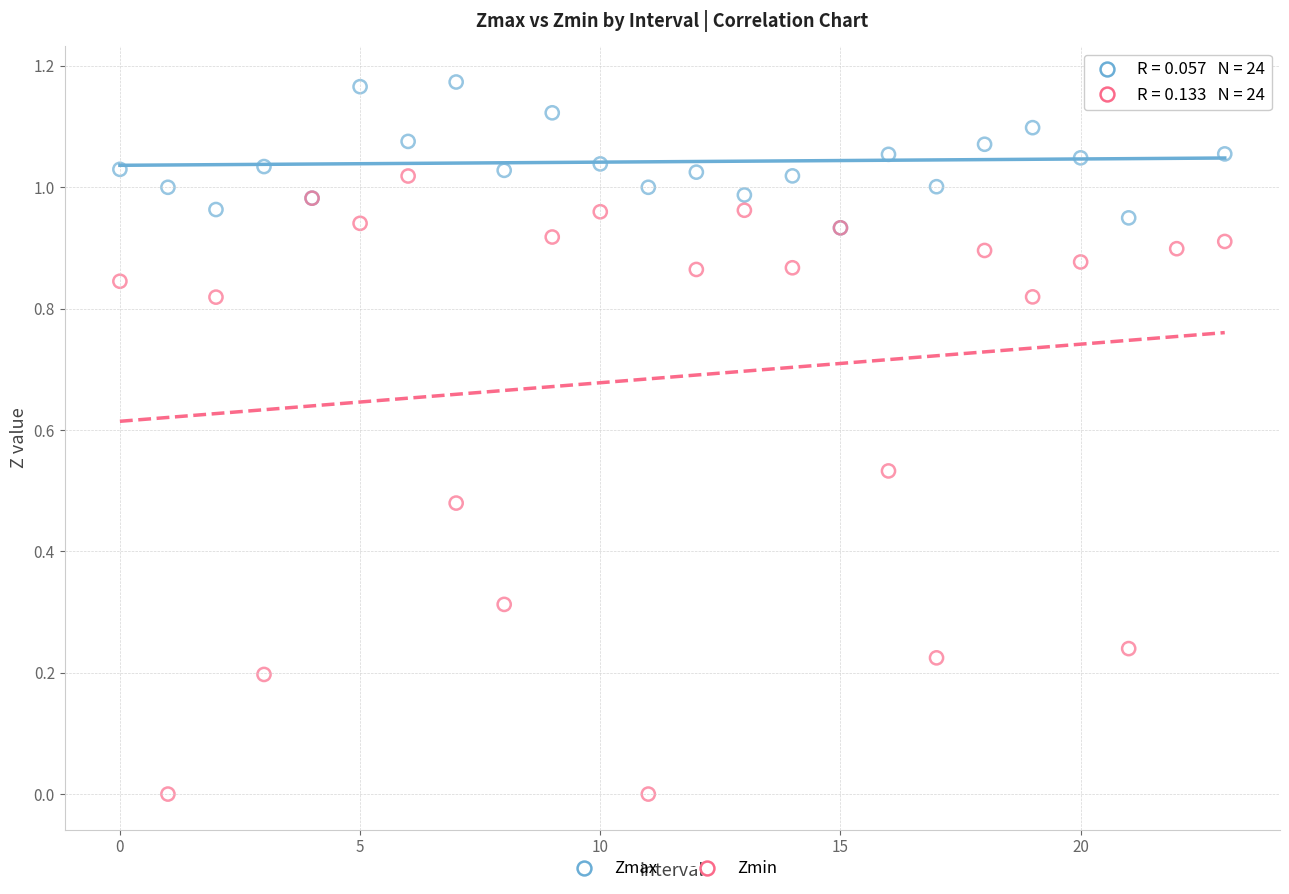

Which series contains the highest Y value?

Zmax